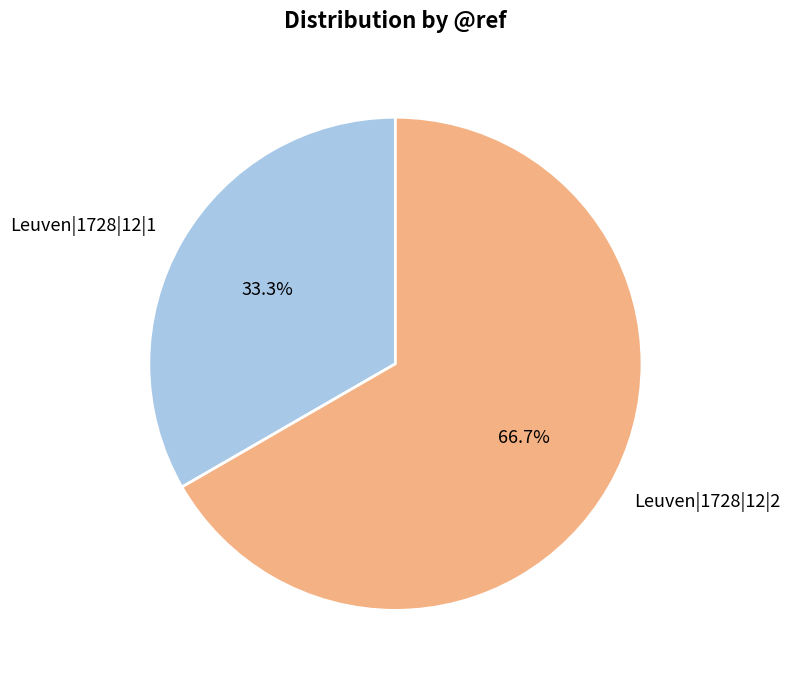

What is the smallest slice in the pie chart?

Leuven|1728|12|1